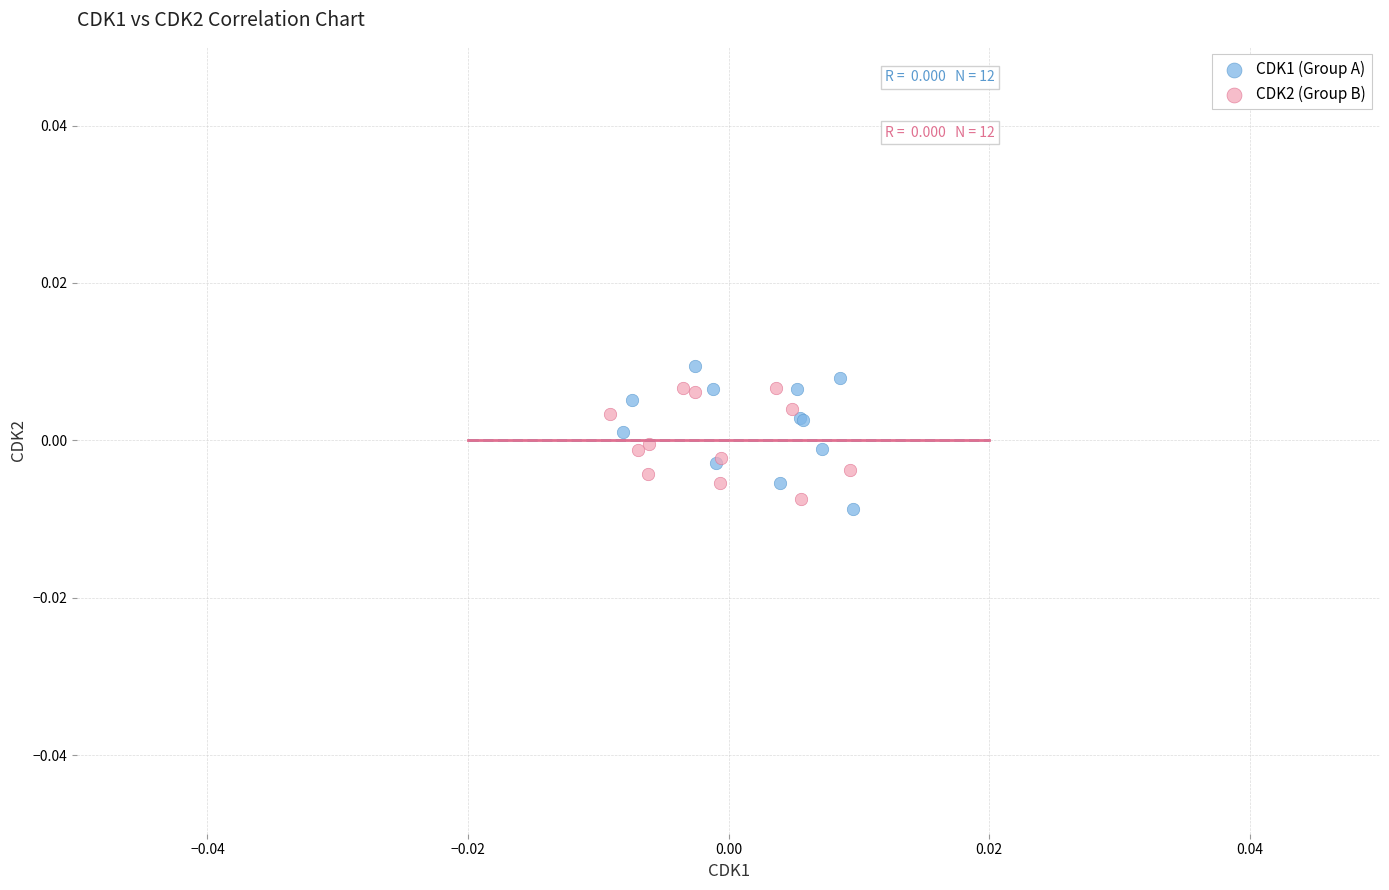

Which series reaches the maximum Y coordinate?

CDK1 (Group A)